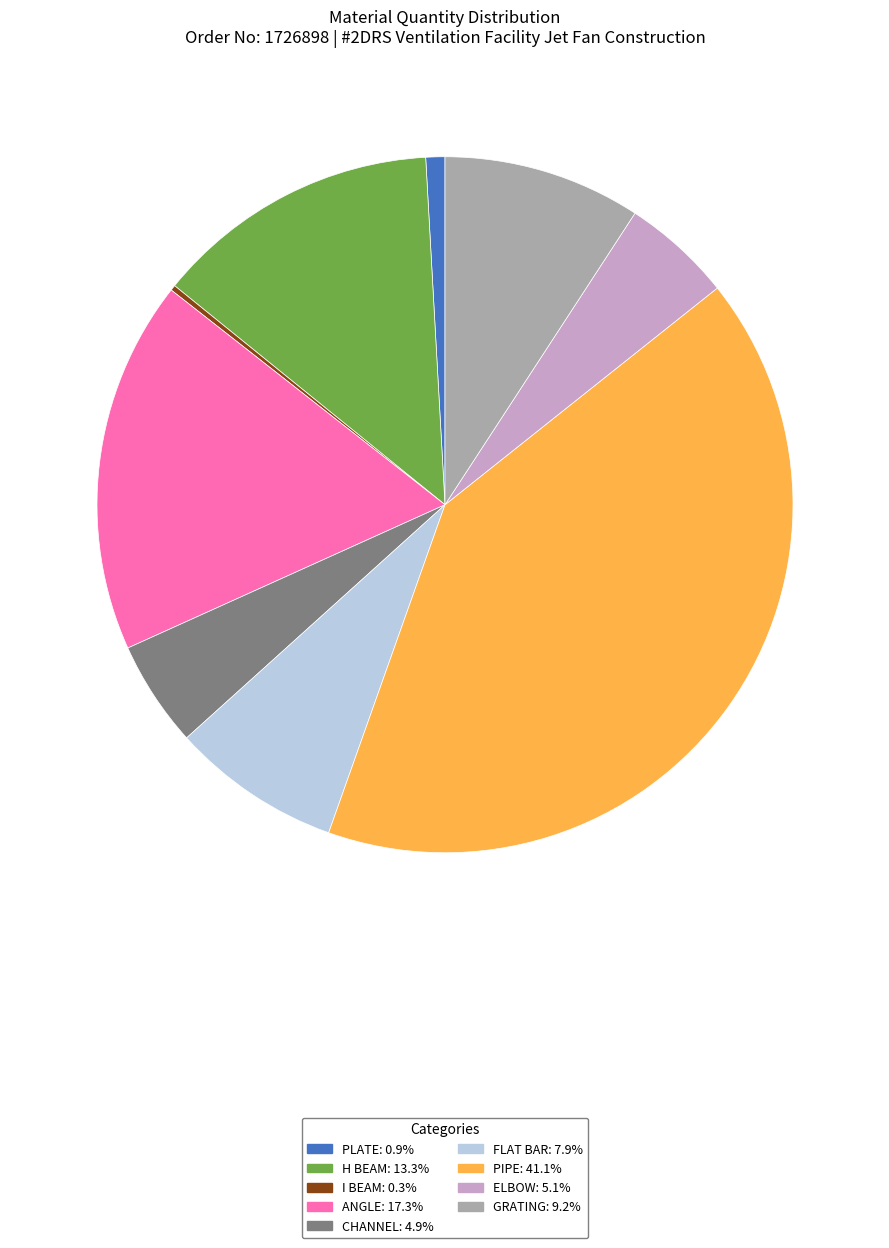

Is FLAT BAR: 7.9% the majority of the pie?

No